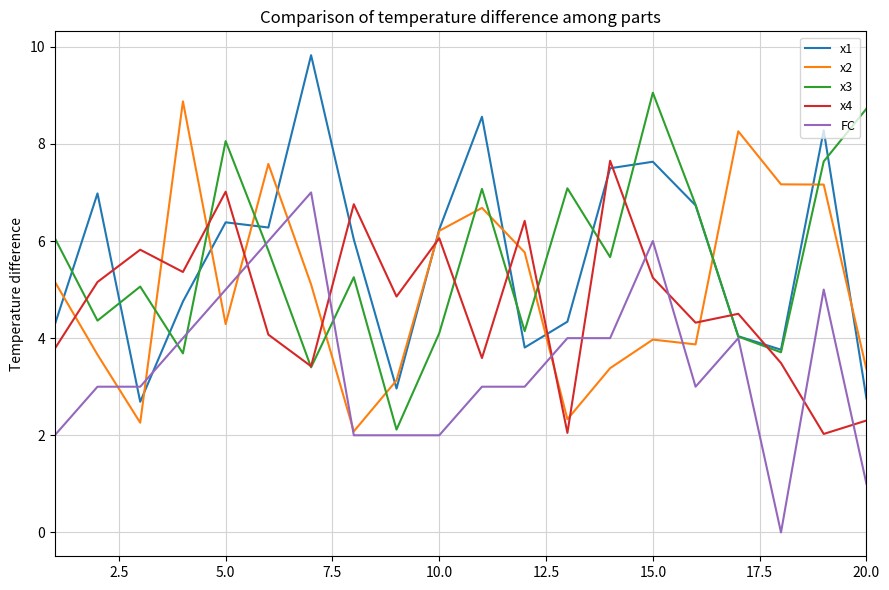

How many lines are shown in the chart?

5